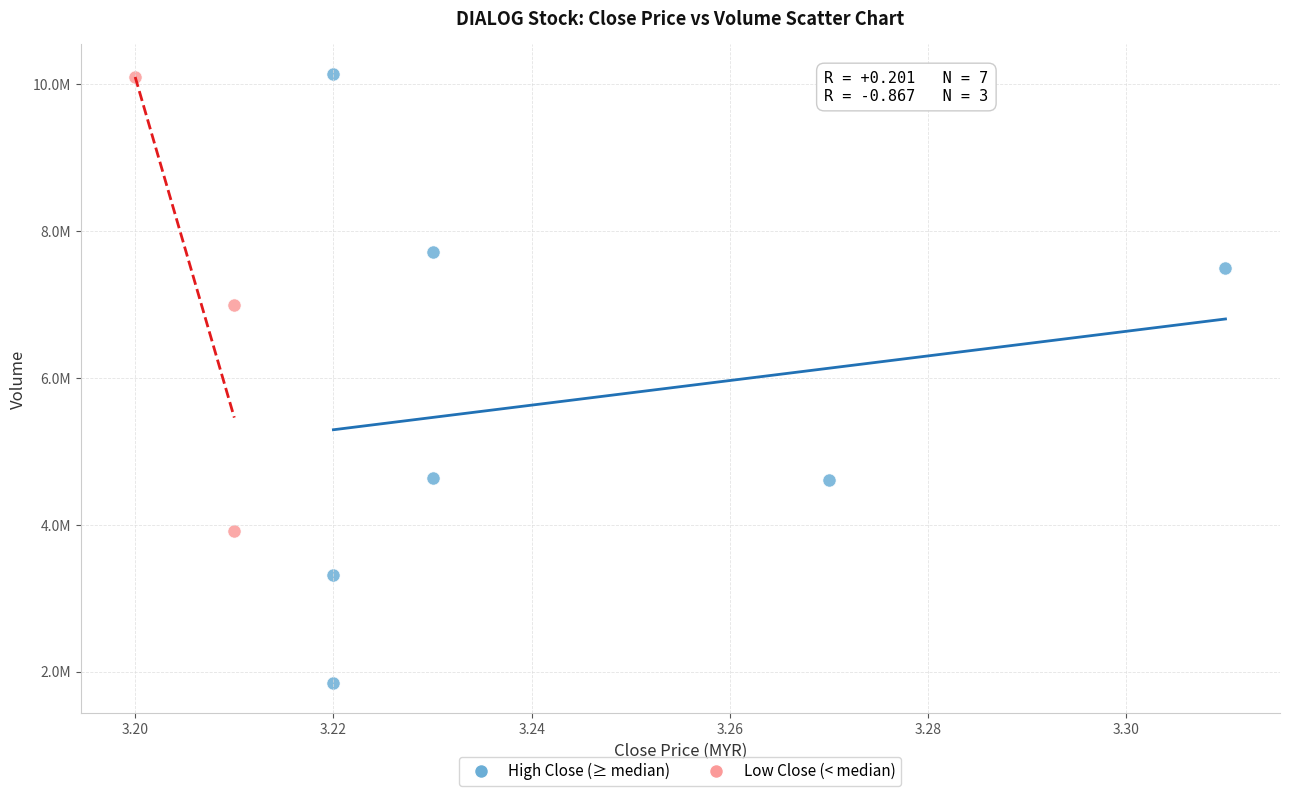

What are all the series names shown in the legend?

High Close (≥ median), Low Close (< median)